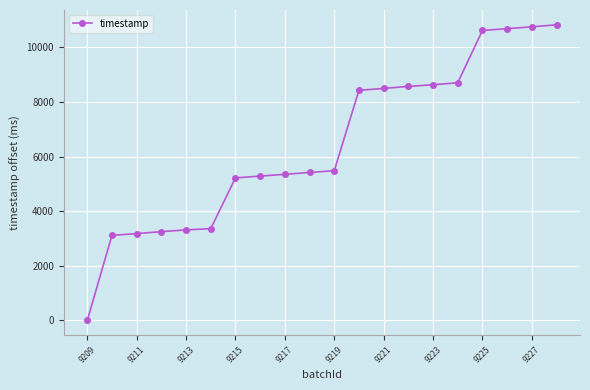

How many values are above zero?

19